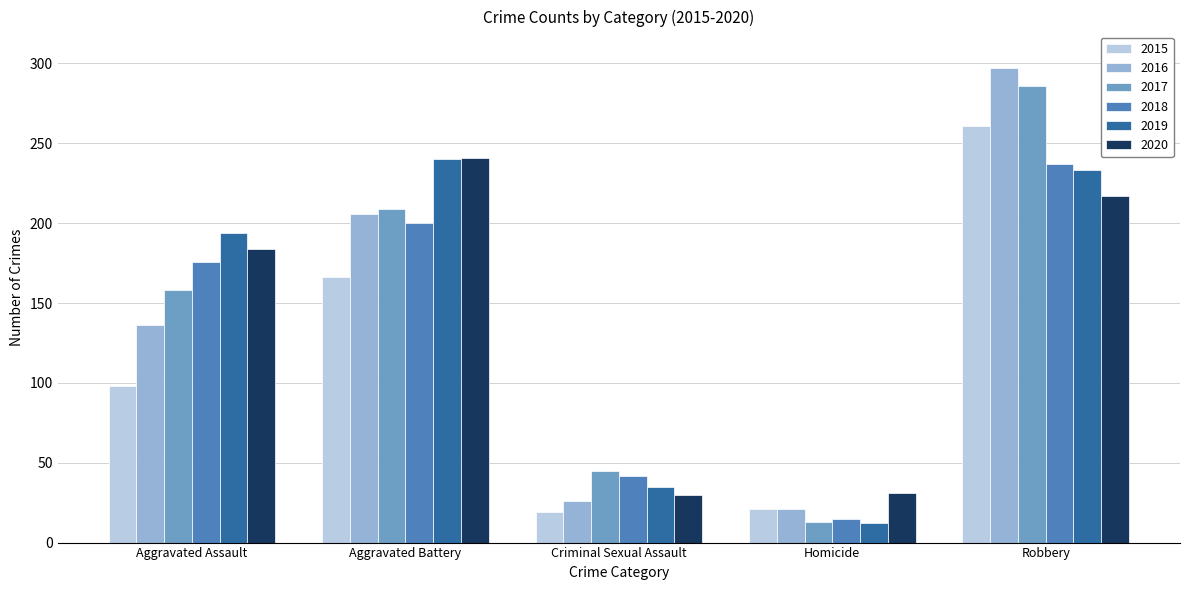

What is the value of the 2020 bar at the 4th from the left?

31